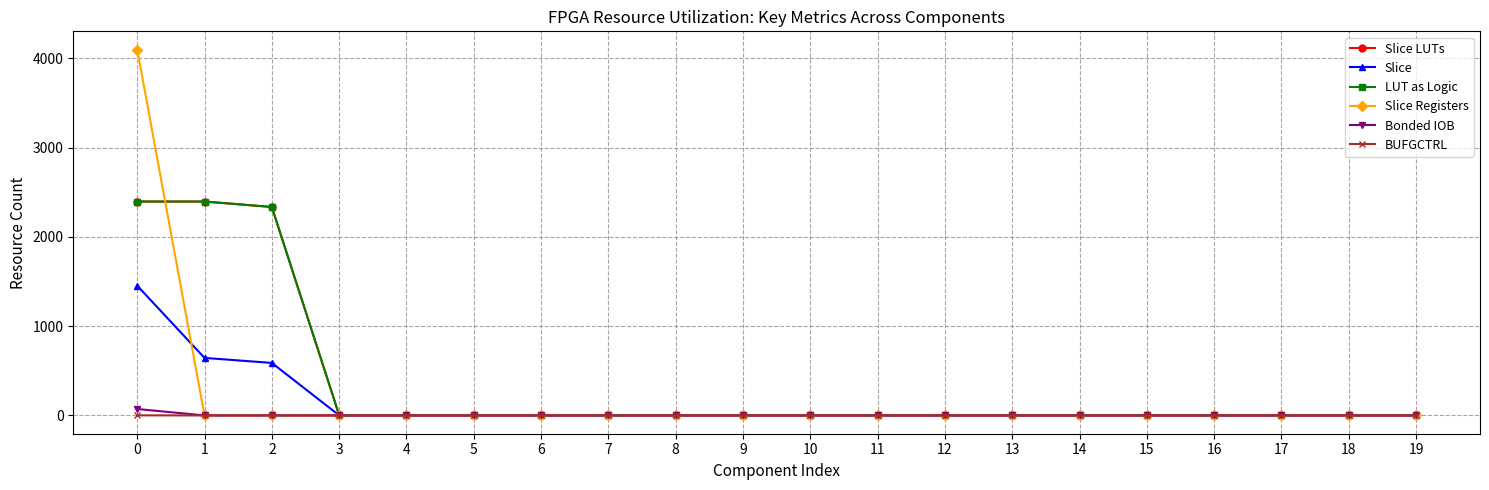

Is this an area chart (filled region under the line)?

No